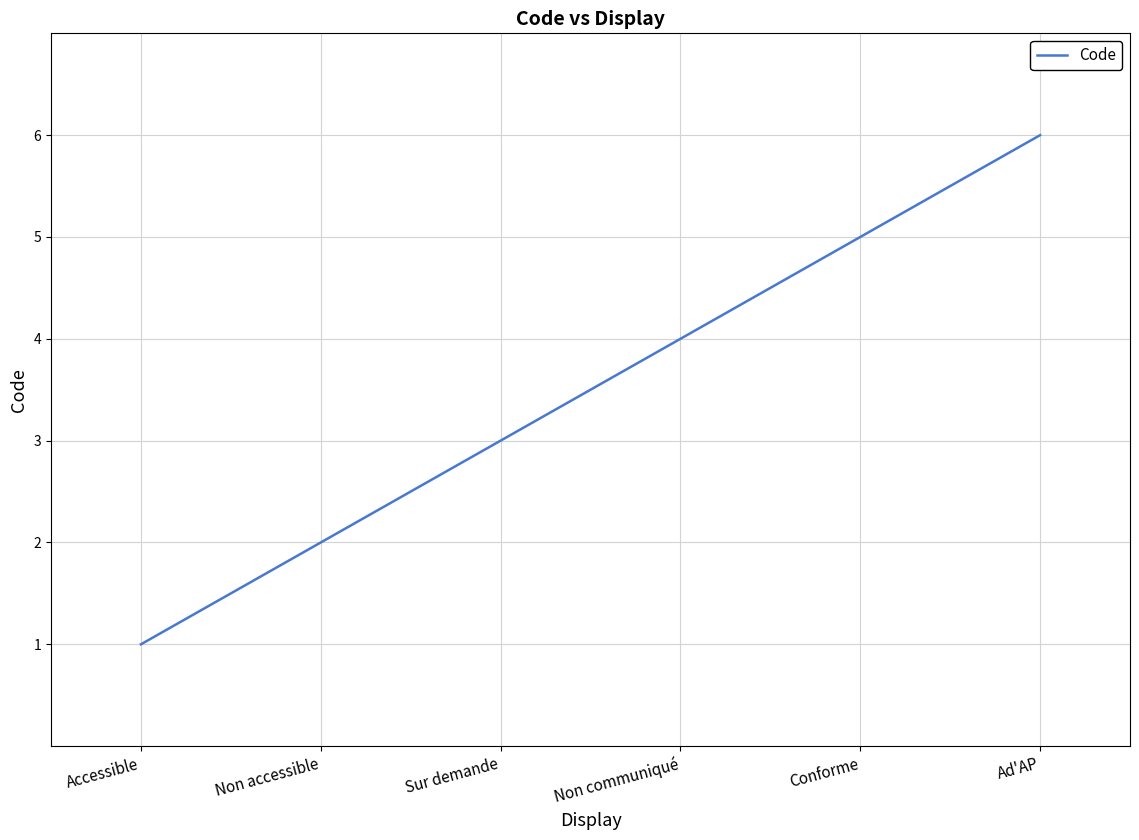

Rank the categories by value from lowest to highest.

Accessible, Non accessible, Sur demande, Non communiqué, Conforme, Ad'AP